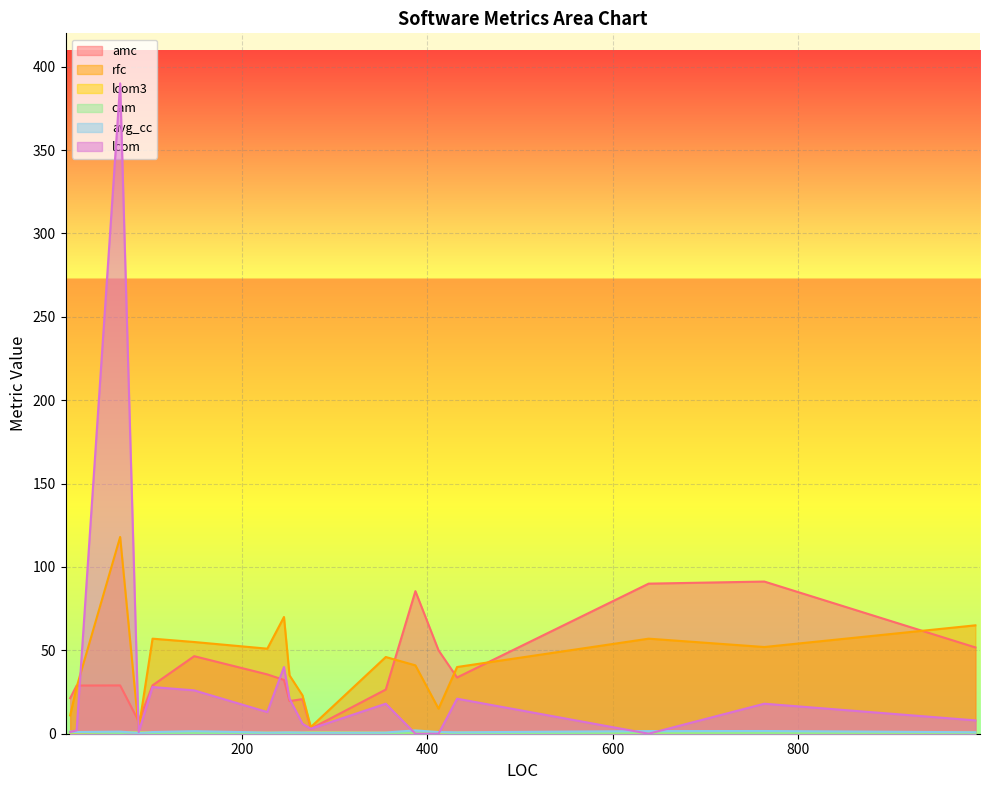

What is the value of the avg_cc point at the 5th from the left?

1.0